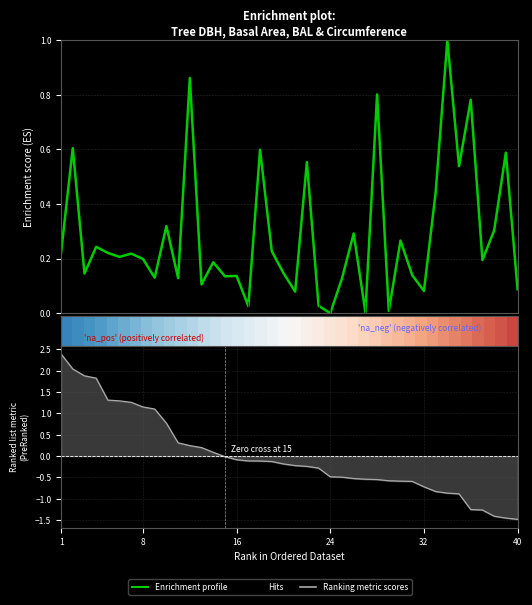

Between 16 and 10, which is larger?

10